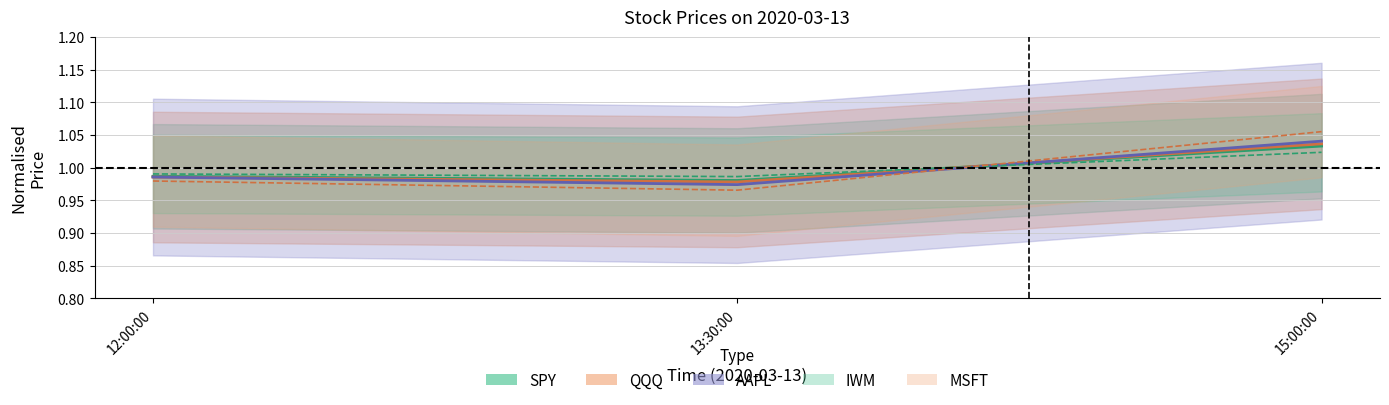

The value of MSFT at 15:00:00 is 0.6. True or false?

False